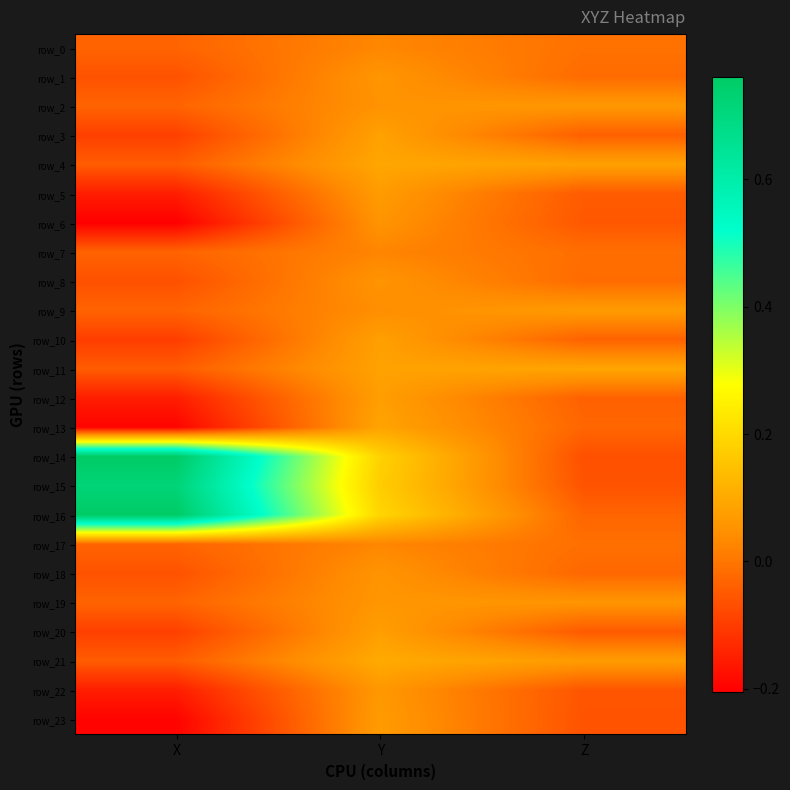

Which has a higher value, Y or X?

Y